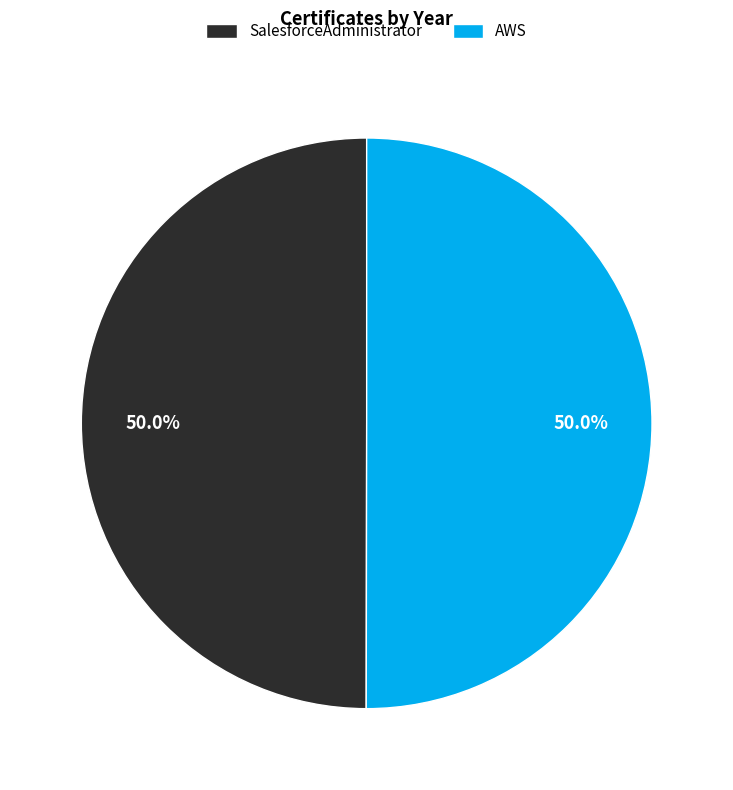

To the nearest percent, what portion does SalesforceAdministrator represent?

50%